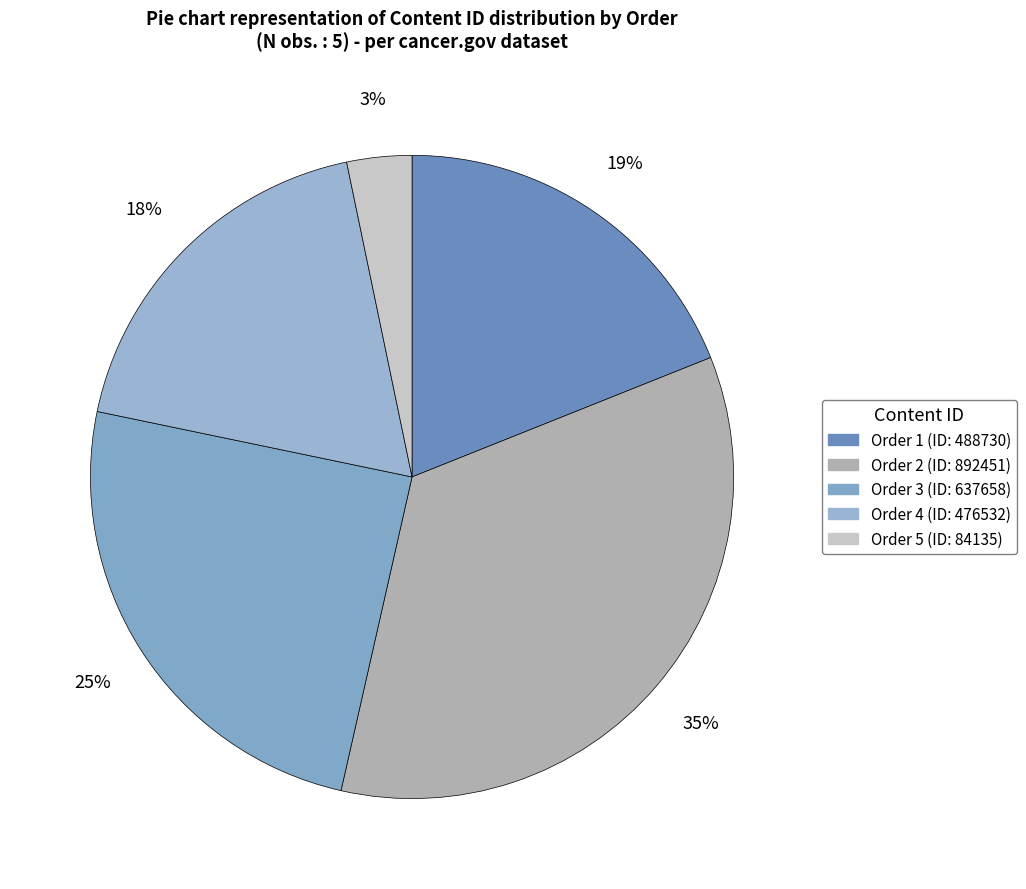

How many slices are in this pie chart?

5